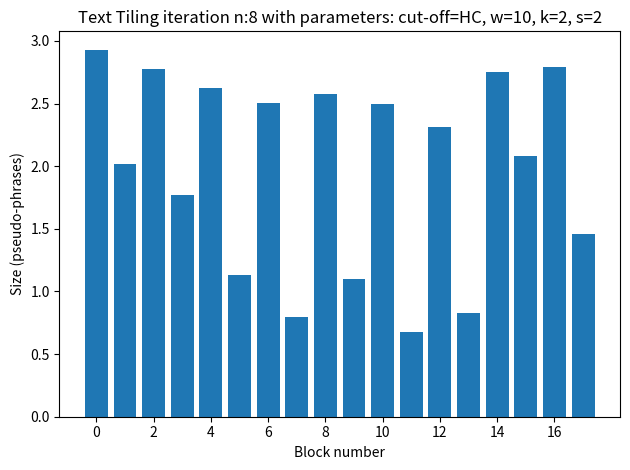

What is the value of the 11th bar from the left?

2.5